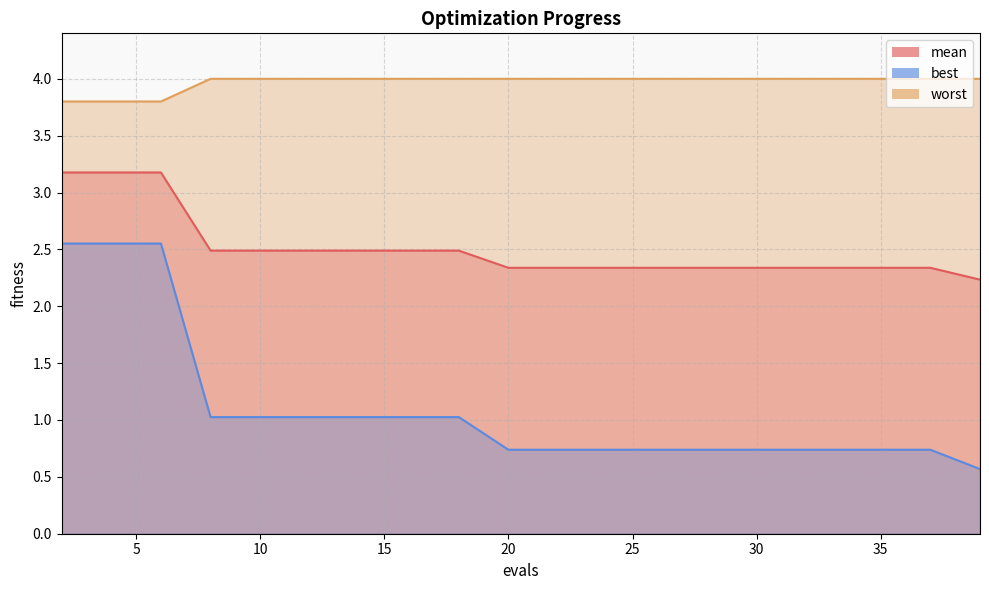

What is the smallest value displayed?

0.6